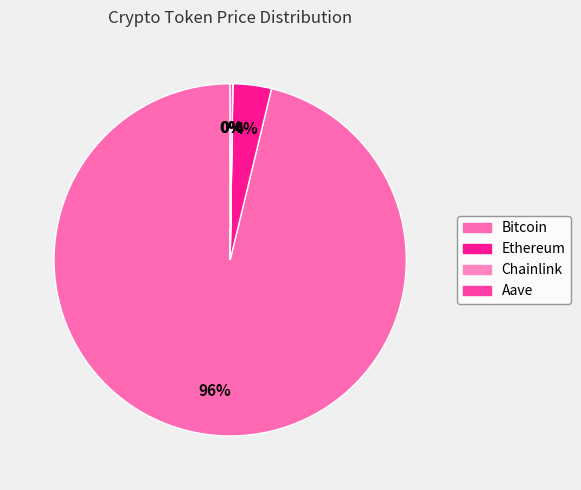

Is there any slice that represents more than half of the pie?

Yes